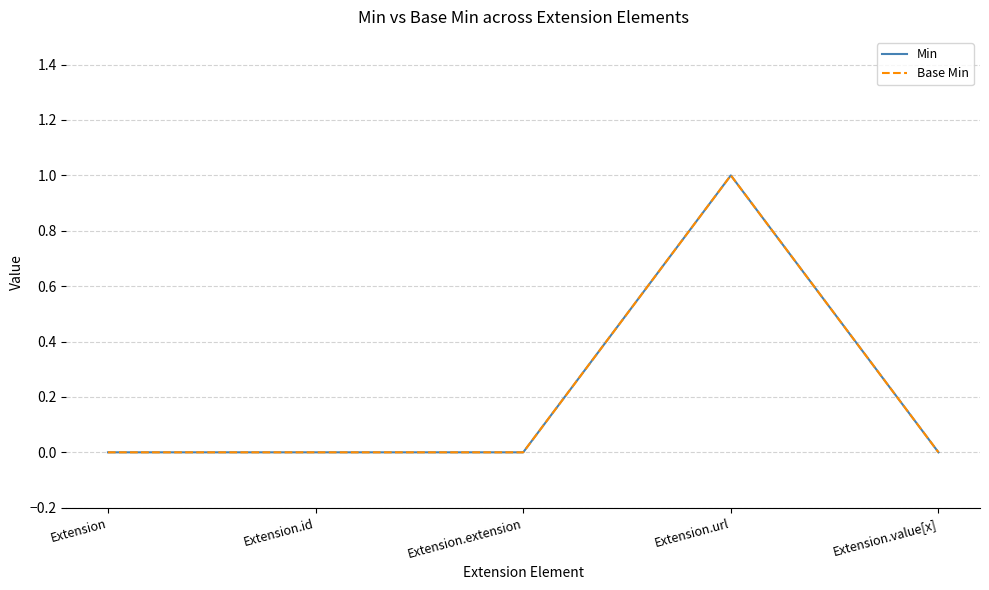

Is this an area chart (filled region under the line)?

No